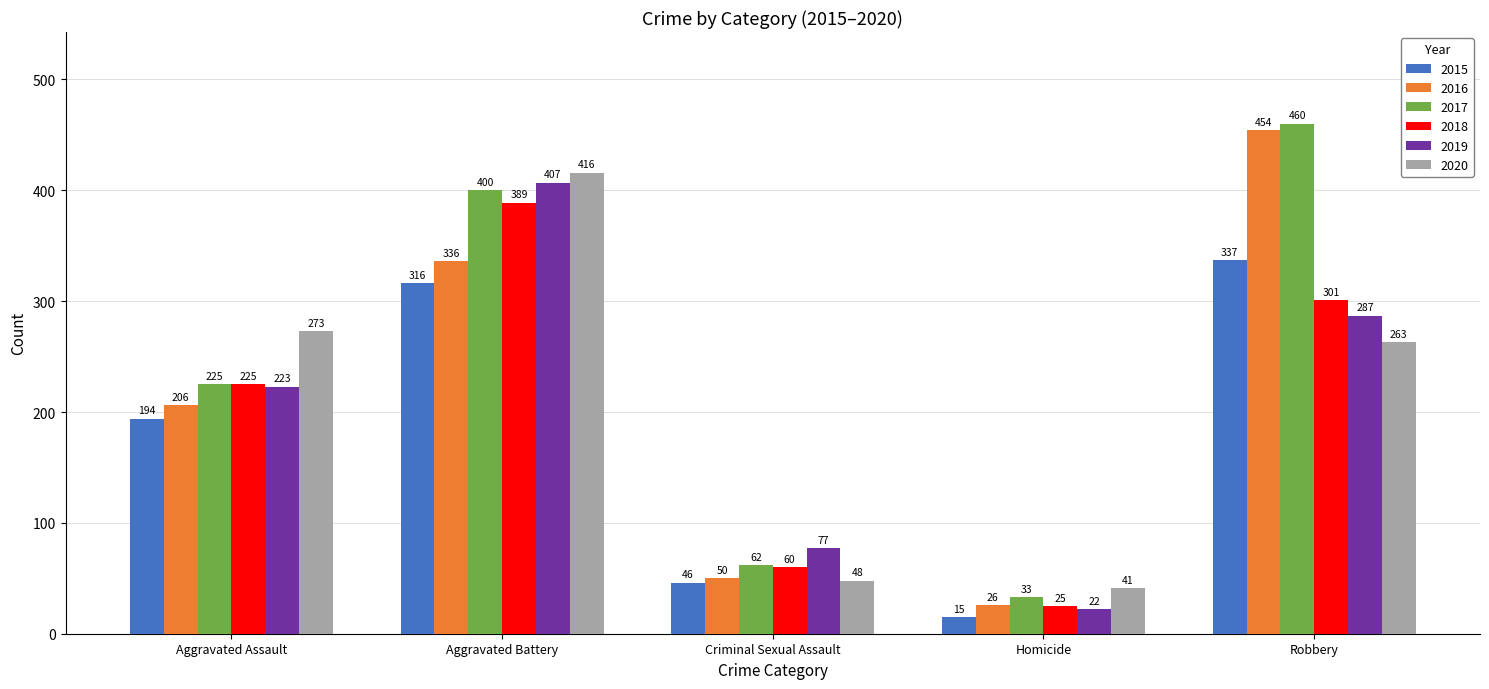

What is the total value across all series at Robbery?

2102